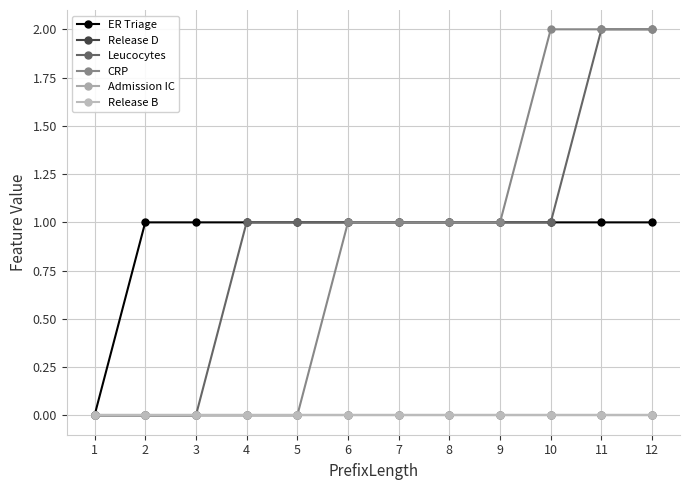

Is this an area chart (filled region under the line)?

No